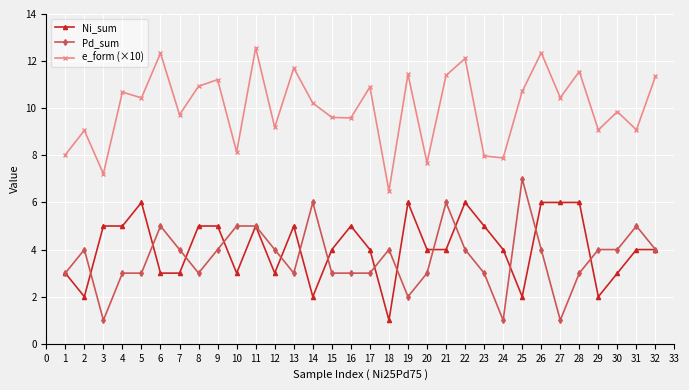

Rank the series by their maximum value, from lowest to highest.

Ni_sum, Pd_sum, e_form (×10)